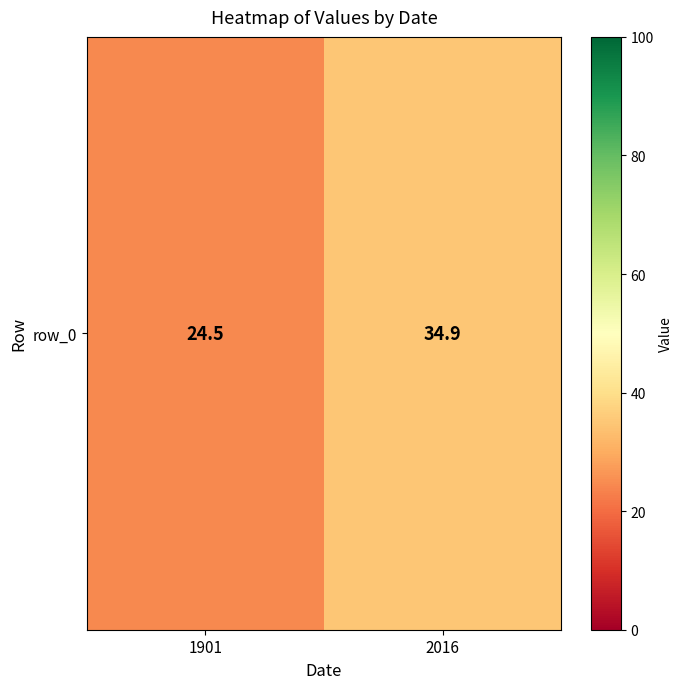

Is it true that the value at 2016 is 48.7?

False